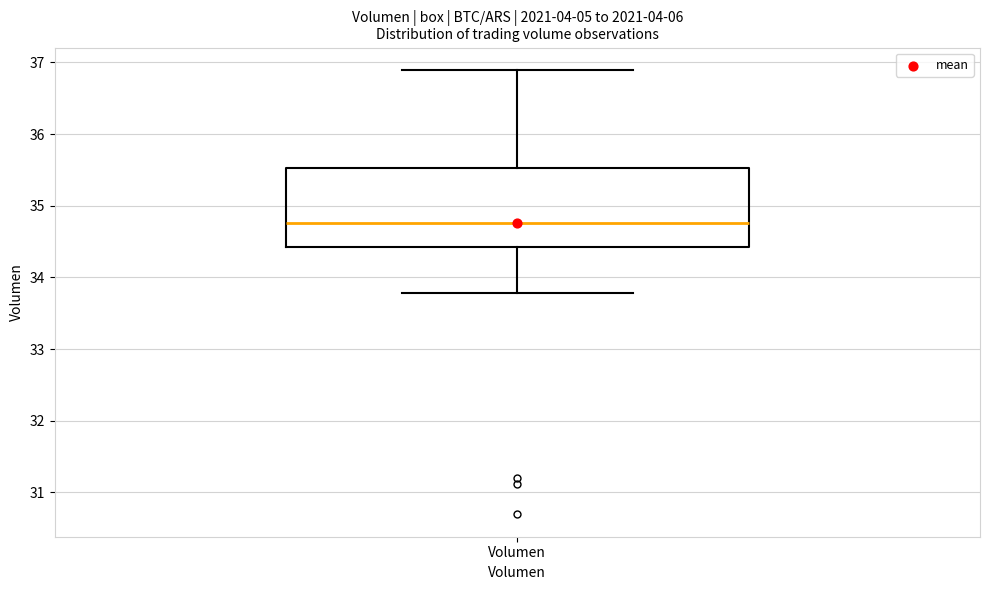

Transcribe this box plot: give where the median line is, the range the box spans, and where the two whiskers end, as read against the y-axis. The values are not printed on the chart, so give them approximately, as read against the axis.

median 34.8, box 34.4 to 35.5, whiskers 33.8 to 36.9